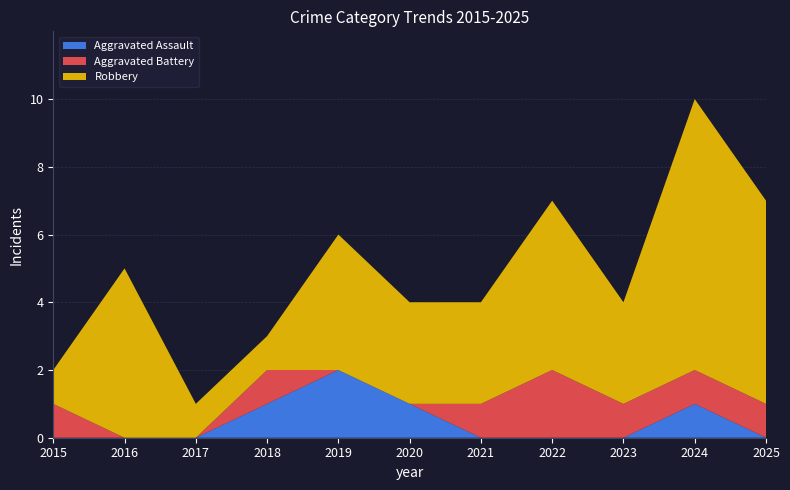

Reading left to right, extract all data points from this chart.

Aggravated Assault: 2015=0	2016=0	2017=0	2018=1	2019=2	2020=1	2021=0	2022=0	2023=0	2024=1	2025=0
Aggravated Battery: 2015=1	2016=0	2017=0	2018=1	2019=0	2020=0	2021=1	2022=2	2023=1	2024=1	2025=1
Robbery: 2015=1	2016=5	2017=1	2018=1	2019=4	2020=3	2021=3	2022=5	2023=3	2024=8	2025=6